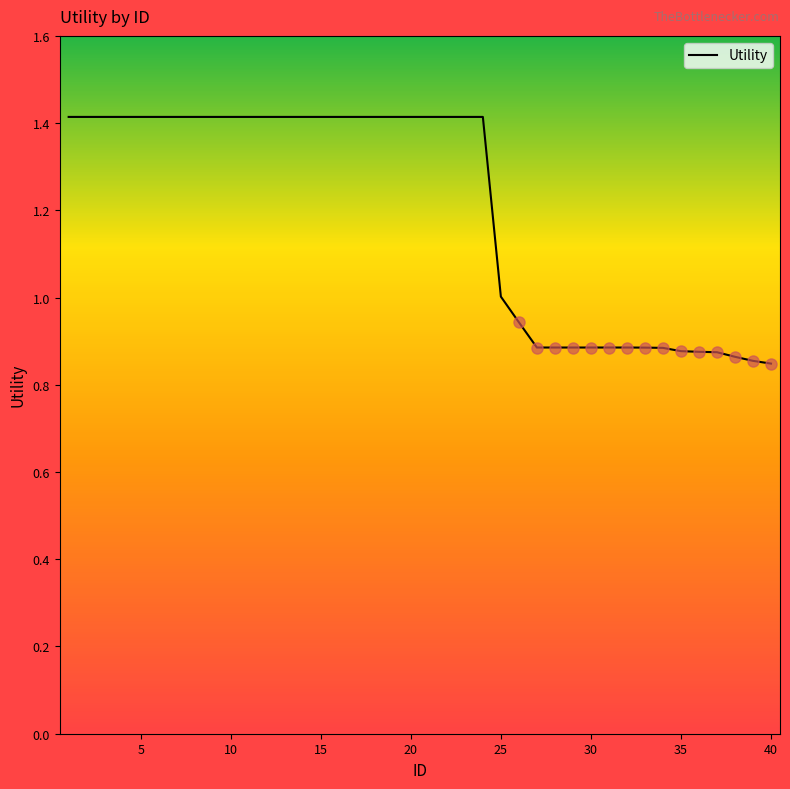

How many lines are shown in the chart?

1